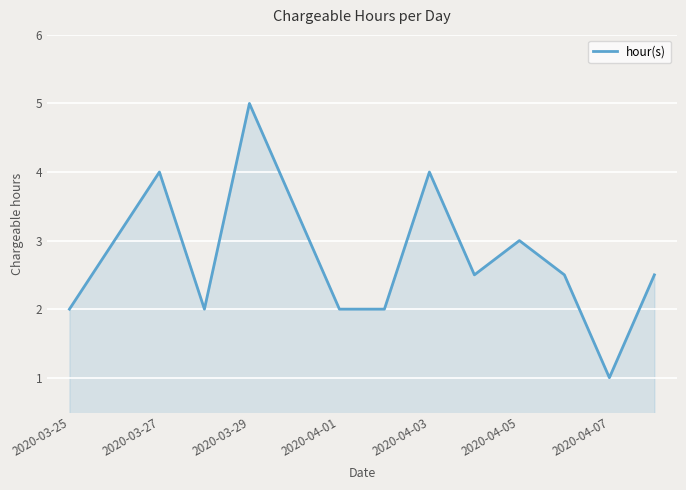

What is the maximum value shown in the chart?

5.0